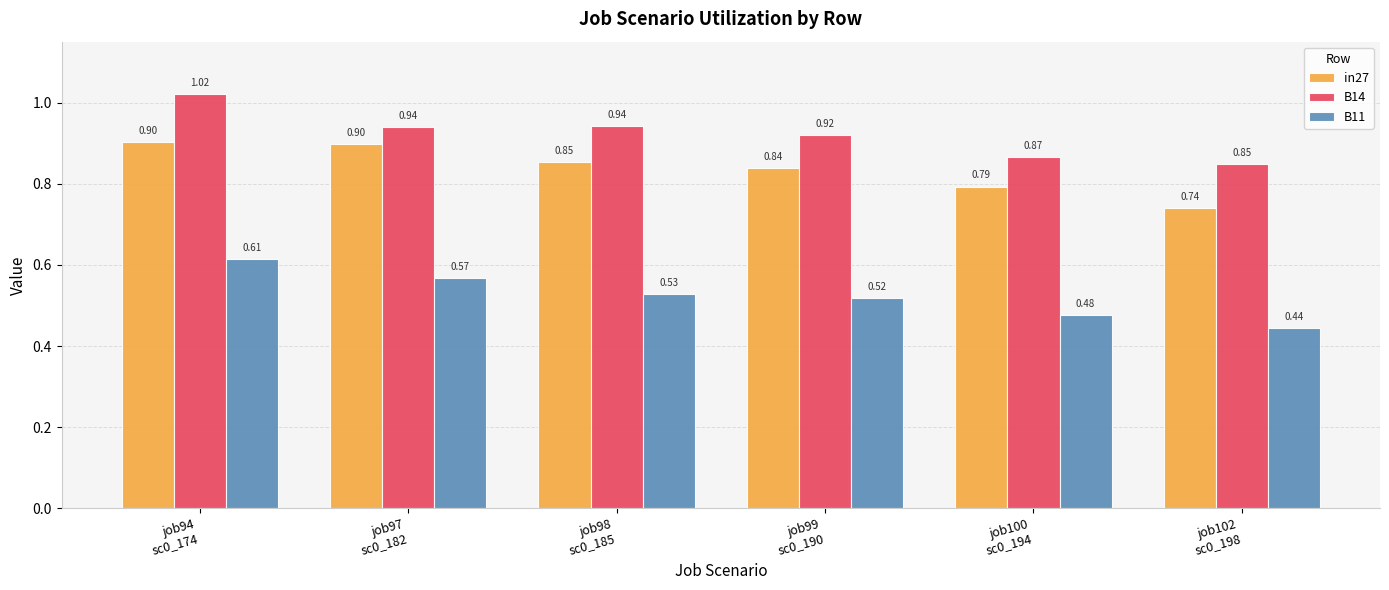

Does the chart contain stacked bars?

No